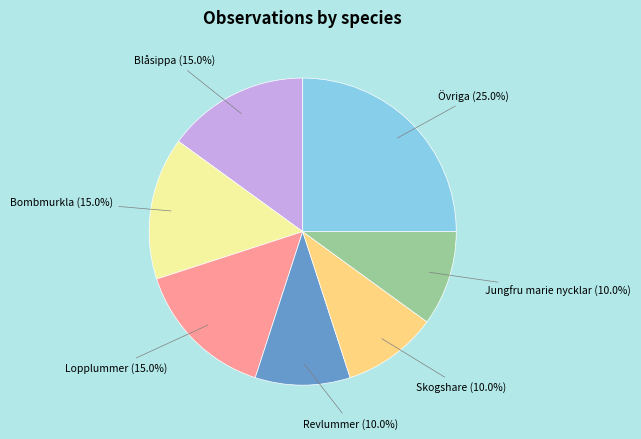

Does Övriga represent more than half of the total?

No